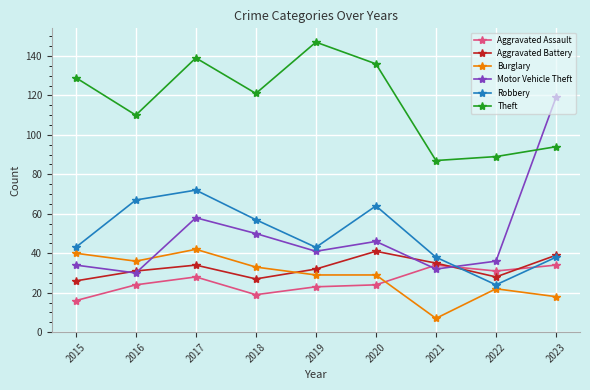

What is the difference between the maximum and minimum values in the Burglary series?

35